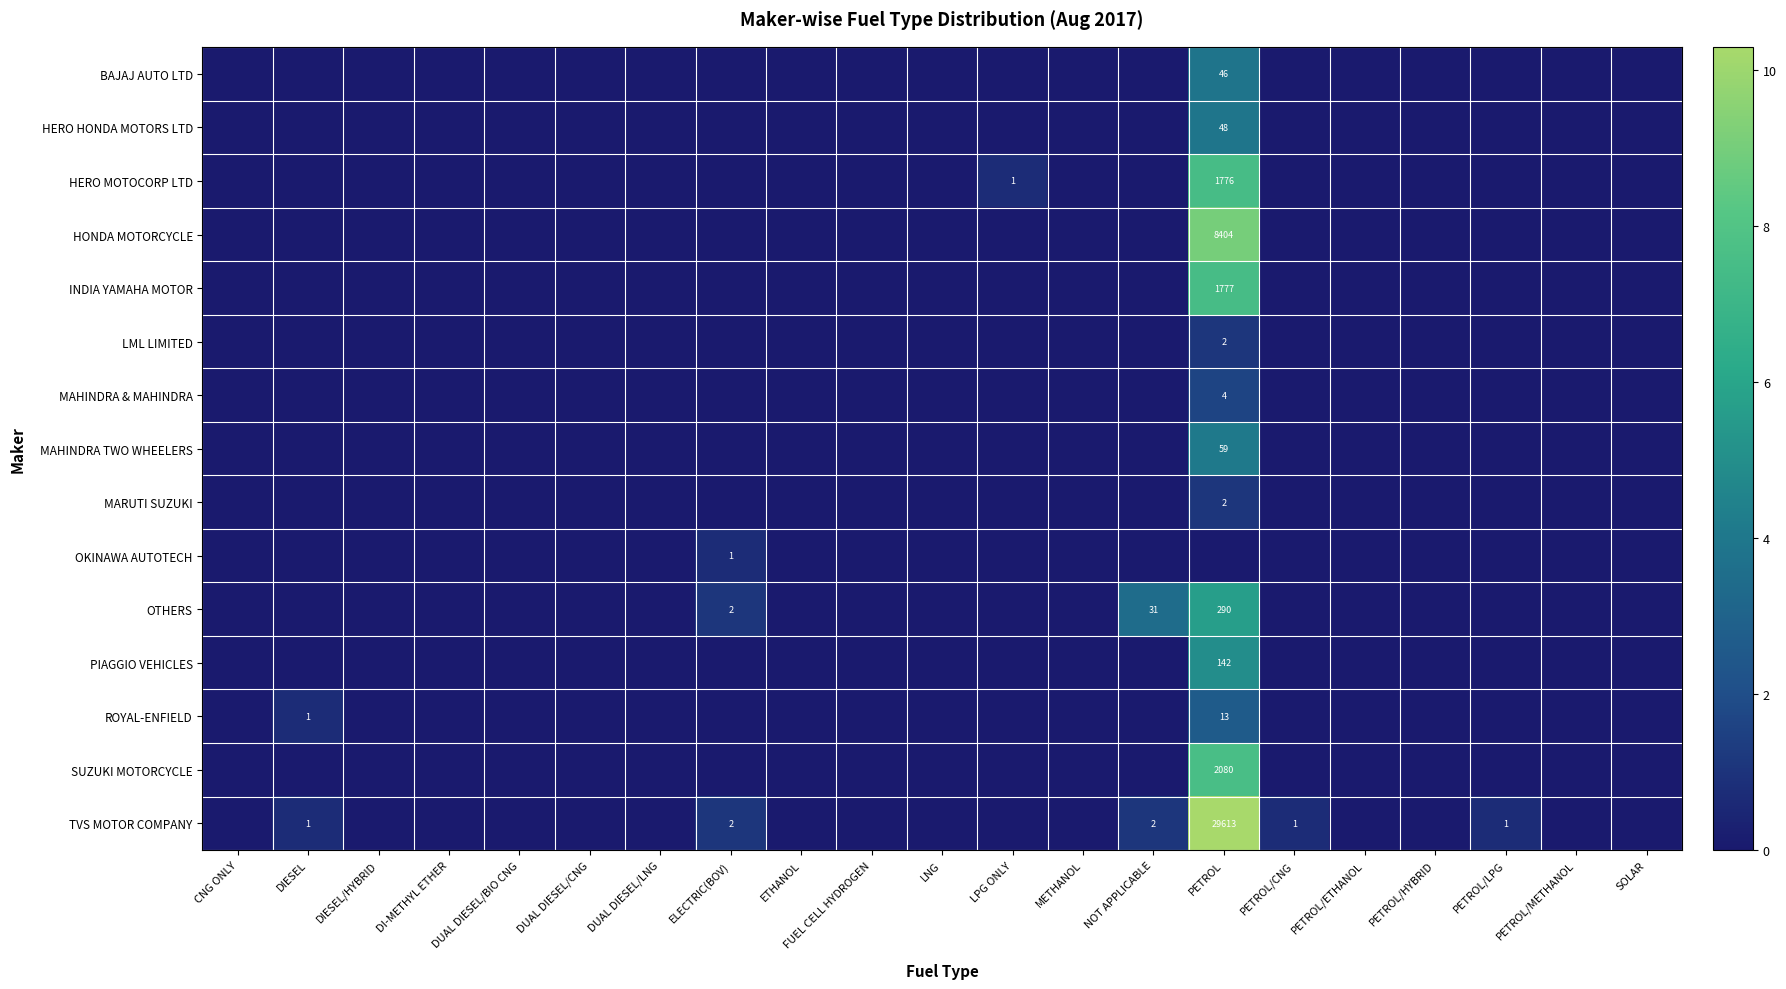

Is it true that TVS MOTOR COMPANY equals 1 at DIESEL?

True